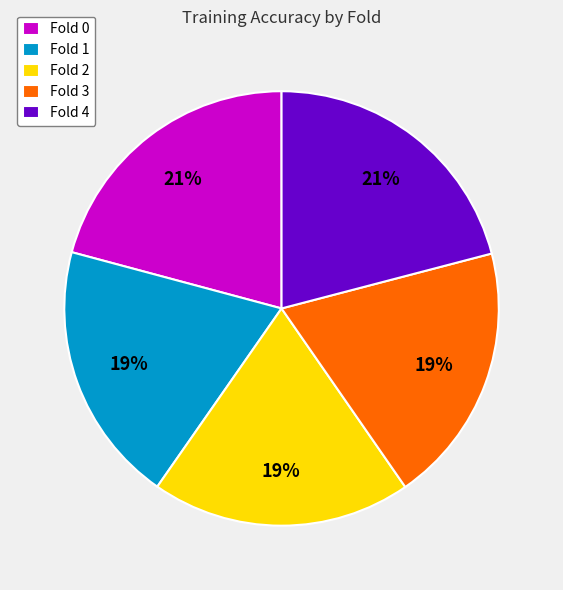

Between Fold 0 and Fold 2, which is larger?

Fold 0